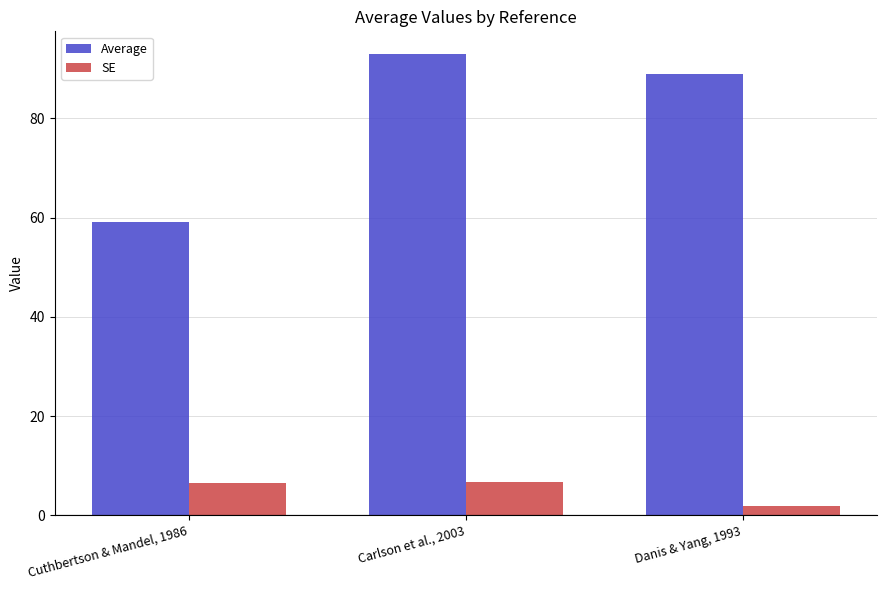

What is the lowest value of the Average series?

59.0